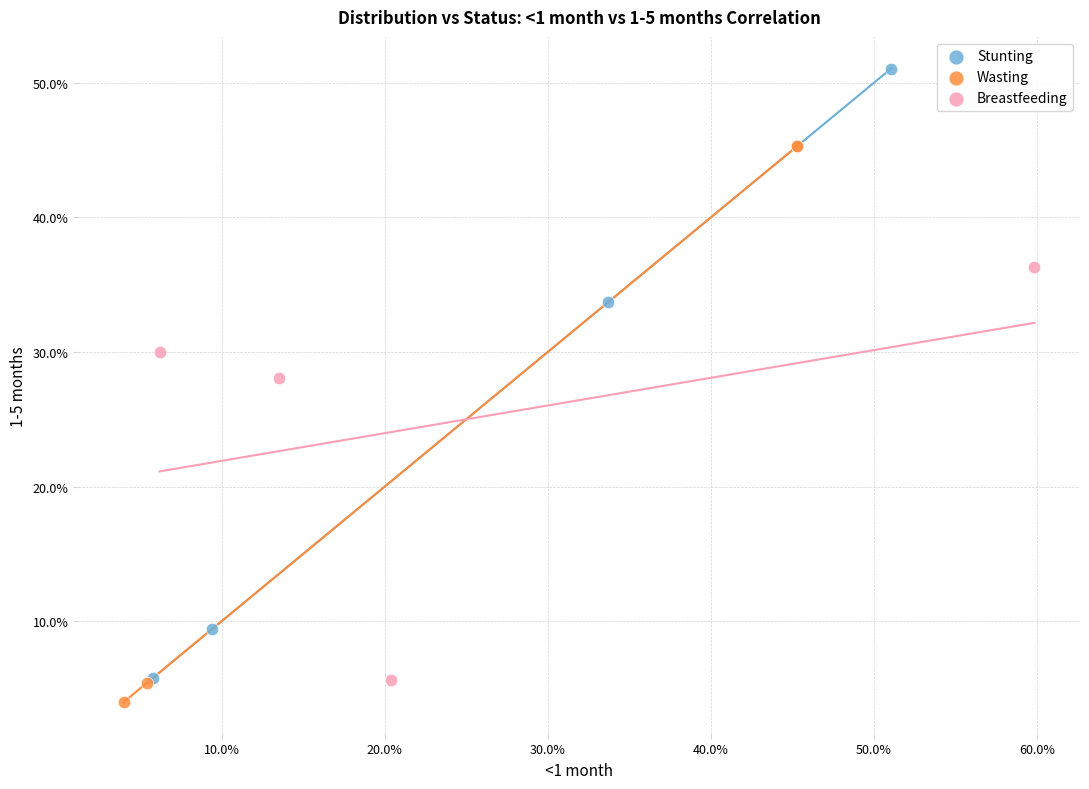

Which series contains the highest Y value?

Stunting